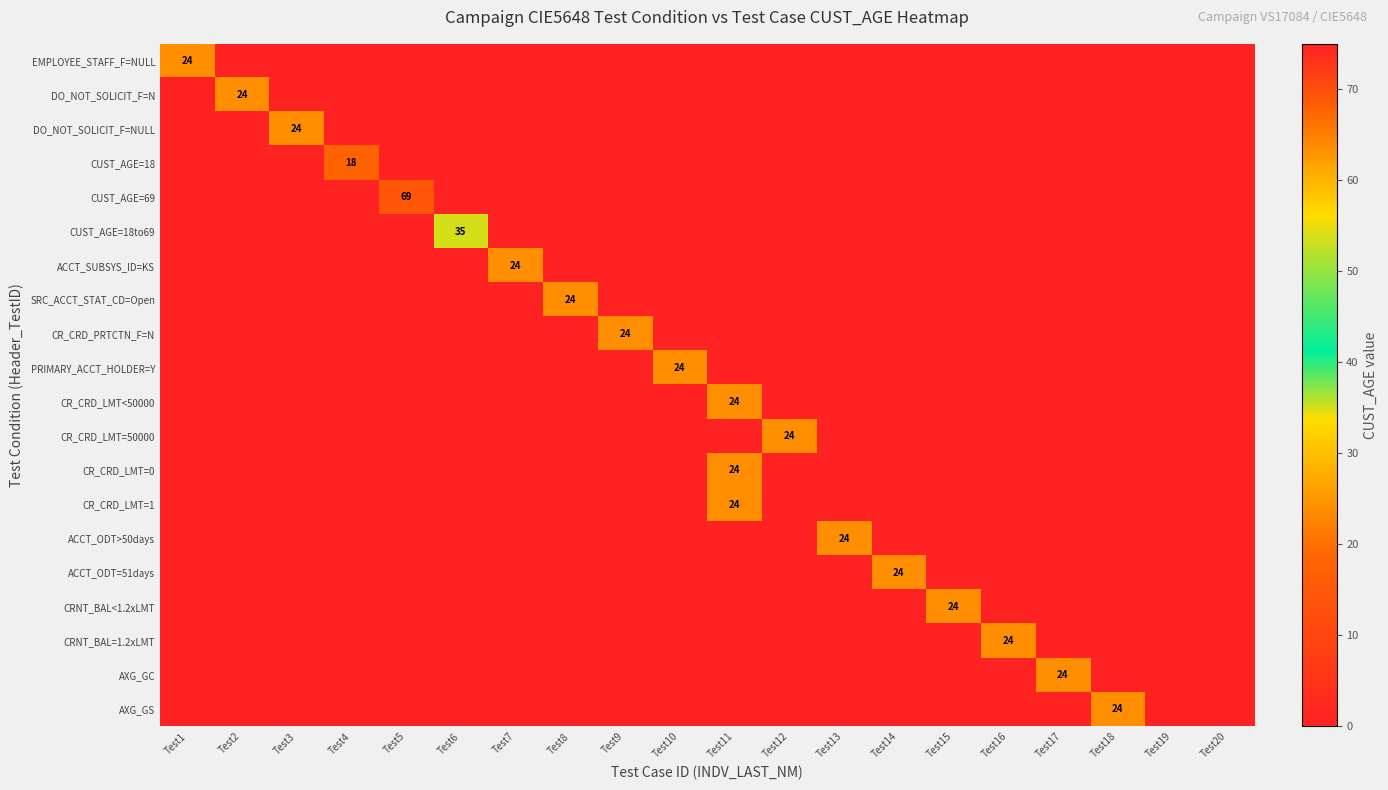

What is the maximum value shown in the chart?

69